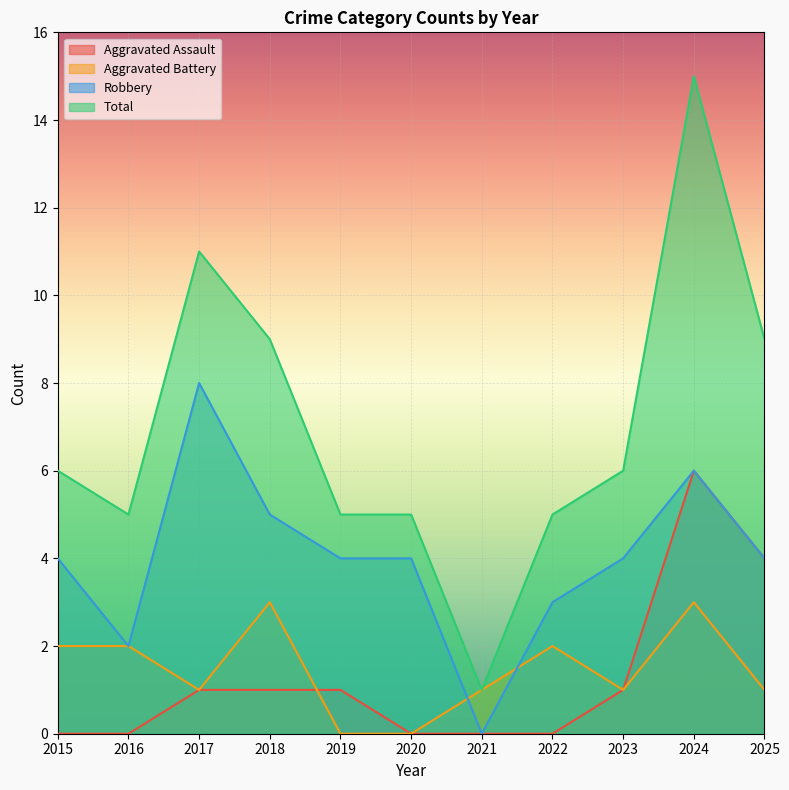

Where do Aggravated Assault and Aggravated Battery first cross each other?

2018 and 2019